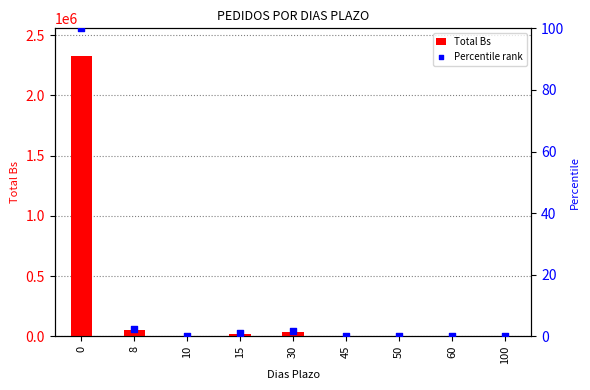

What are all the series names shown in the legend?

Total Bs, Percentile rank